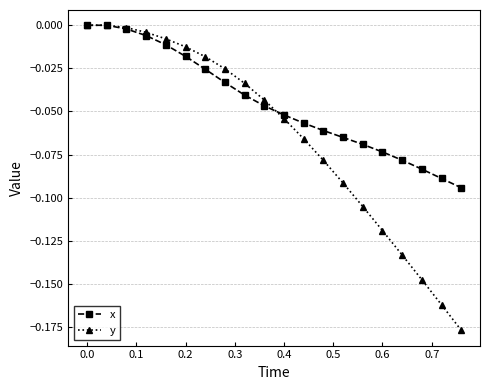

Which series has the largest total across all categories?

x